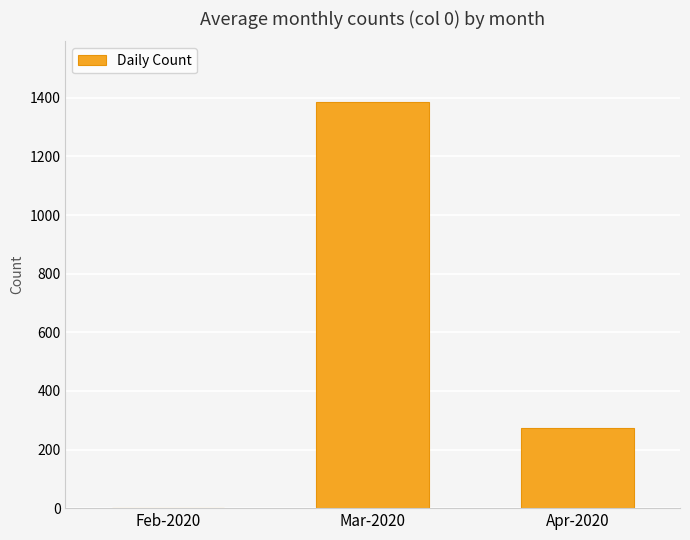

Is it true that the value at Apr-2020 is 440?

False